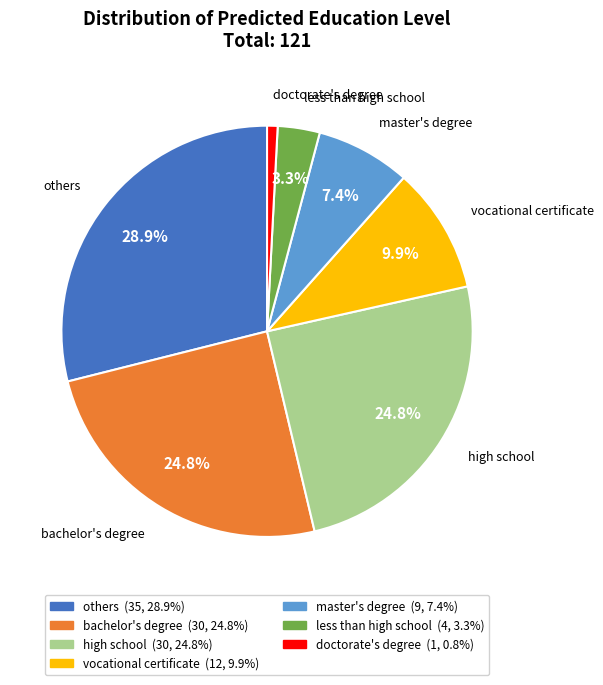

What is the ratio of the value at vocational certificate to the value at others?

0.3